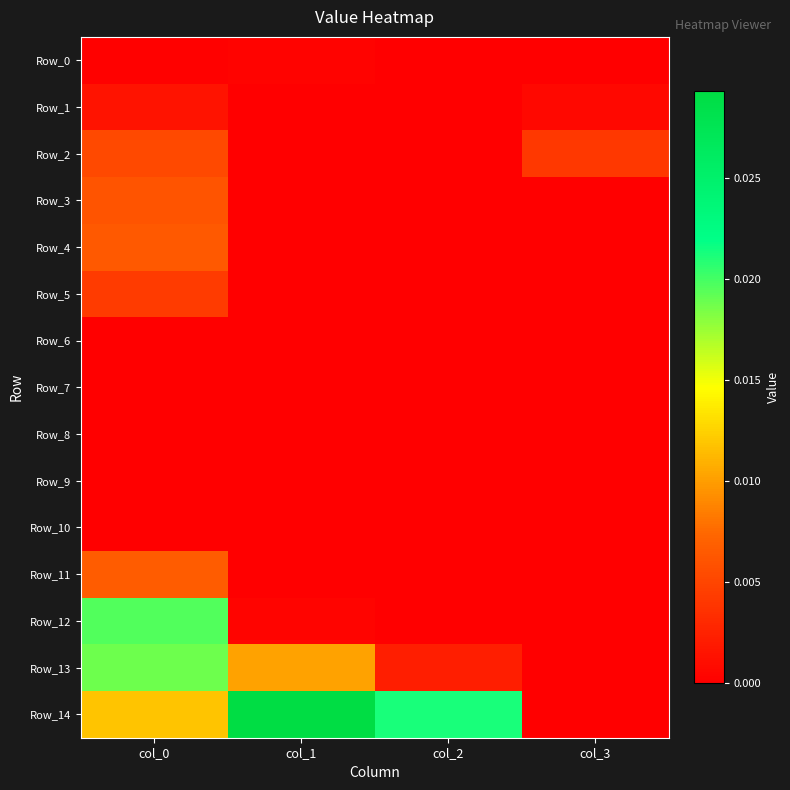

Which category has the highest value across all series?

col_1